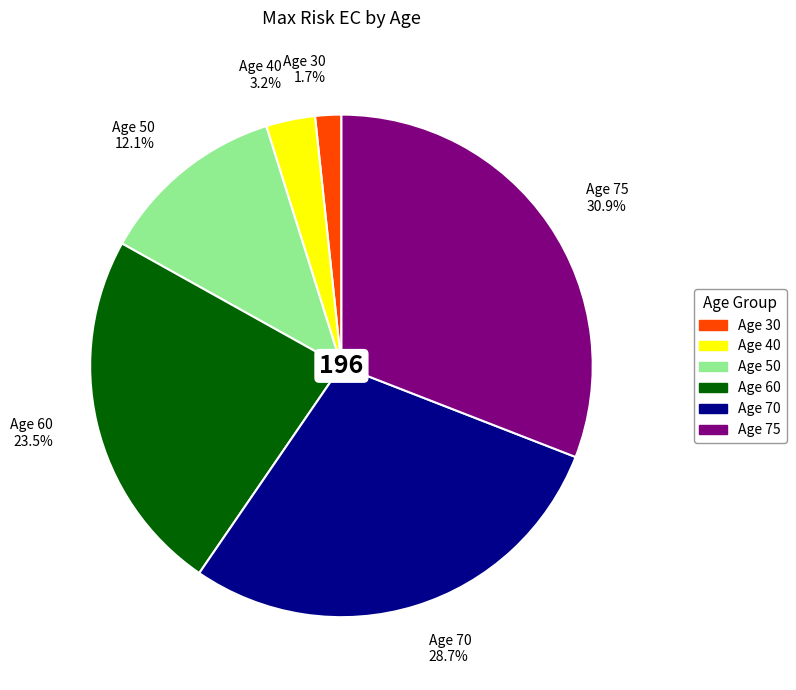

Between Age 40 3.2% and Age 70 28.7%, which is larger?

Age 70 28.7%